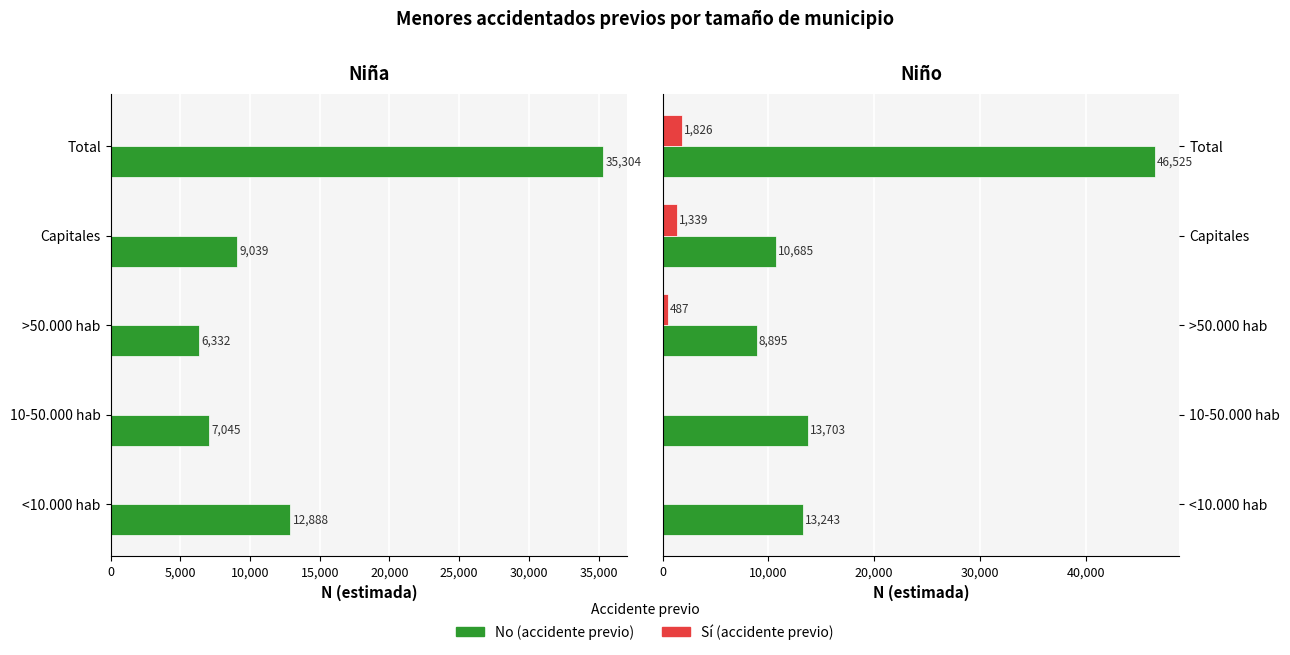

Rank the series by their maximum value, from lowest to highest.

Sí, No